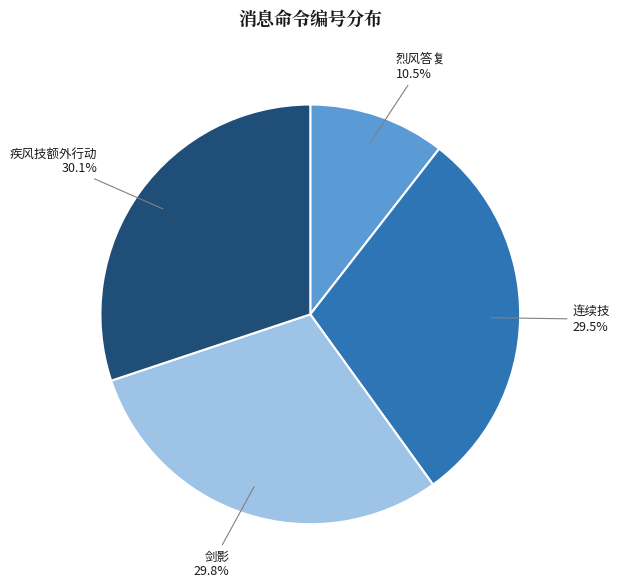

To the nearest percent, what is the combined percentage of 连续技 and 疾风技额外行动?

60%